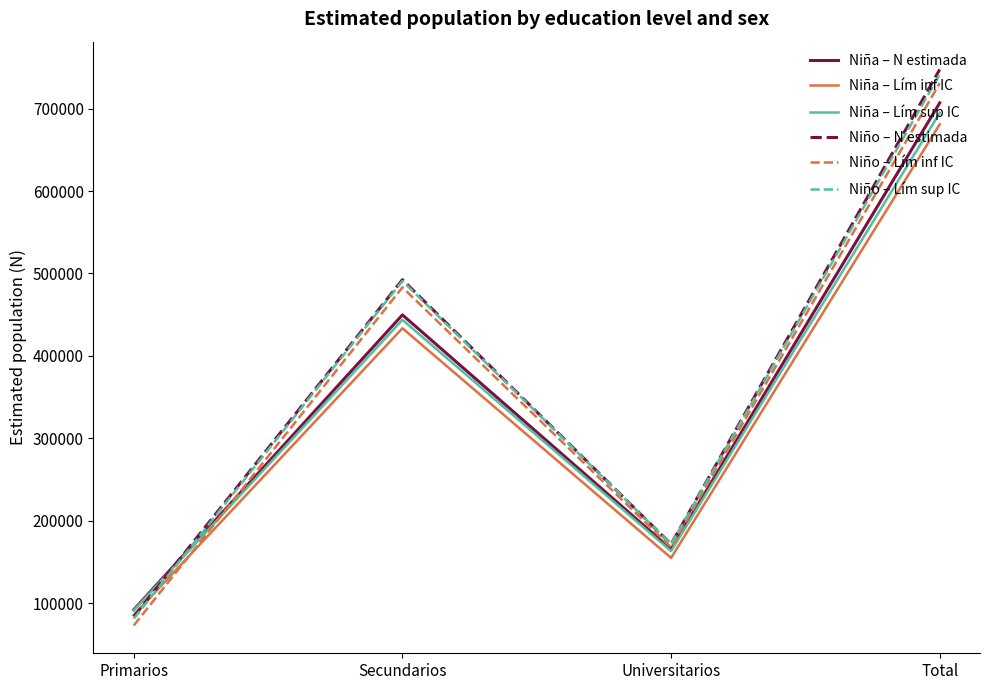

Which label corresponds to the smallest value in the chart?

Primarios